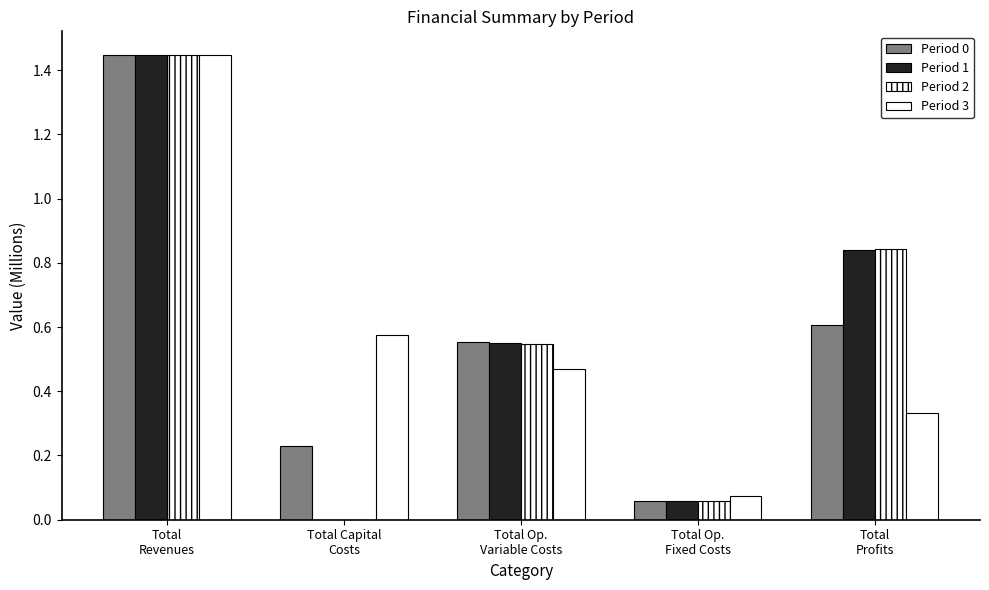

What is the sum of the Period 3 values at Total
Revenues and Total Op.
Variable Costs?

1.9